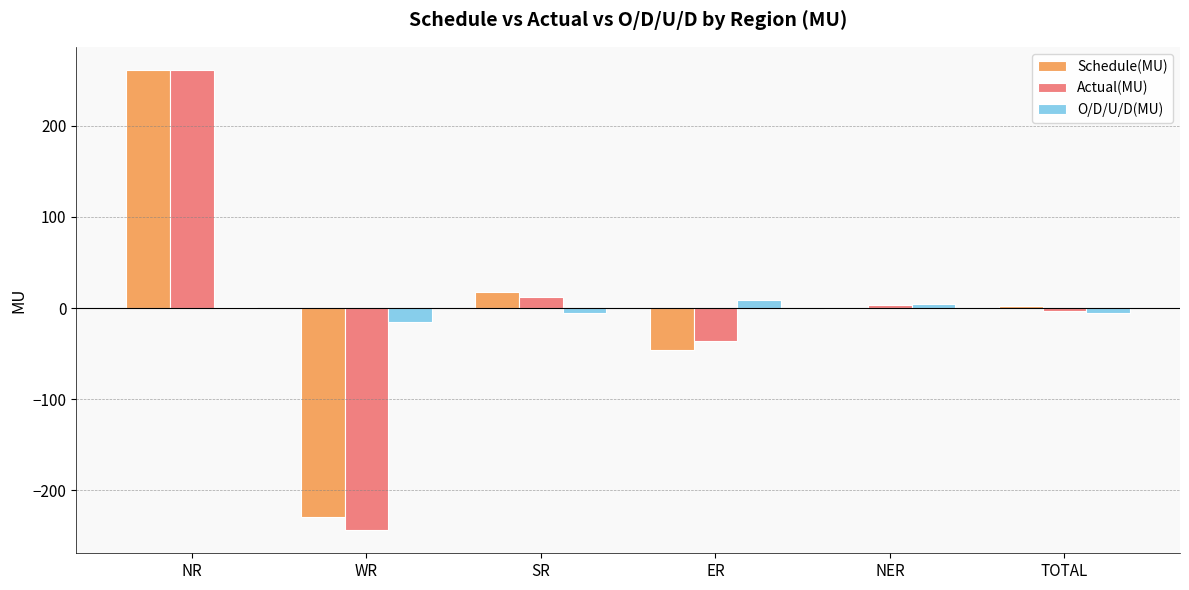

At which category is the sum across all series the highest?

NR